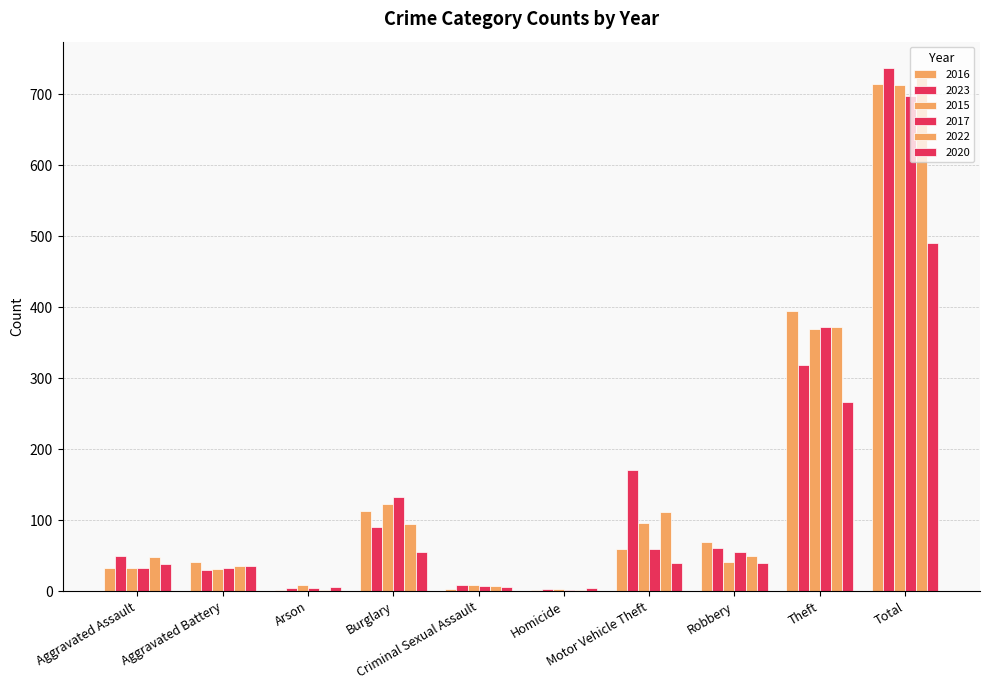

What is the total value across all series at Robbery?

316